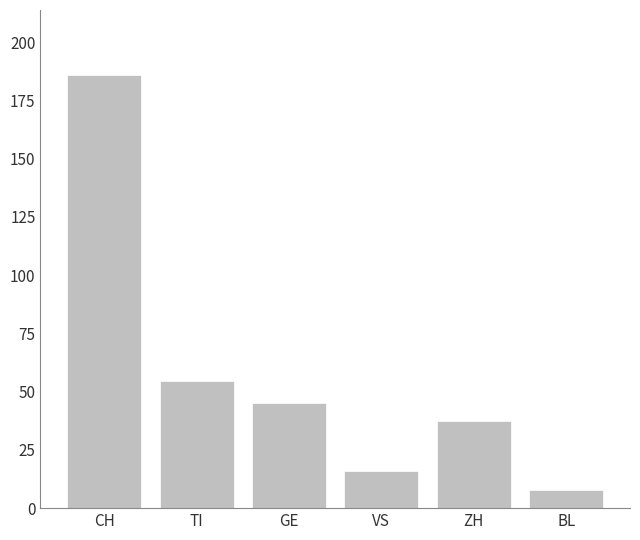

At which category does the chart reach its minimum across all series?

BL